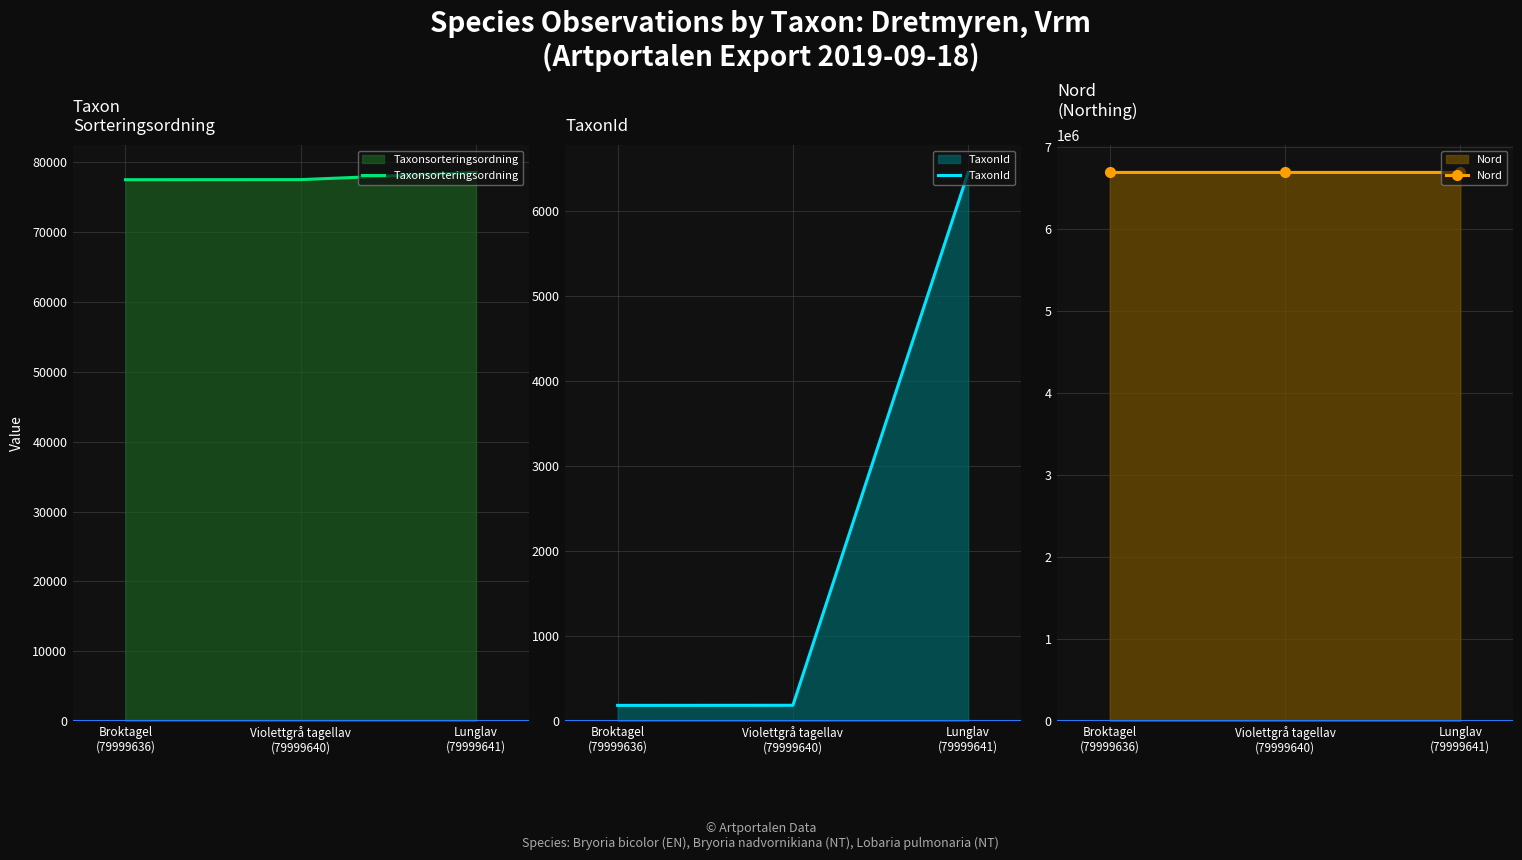

Does the chart display data point markers on the line(s)?

No